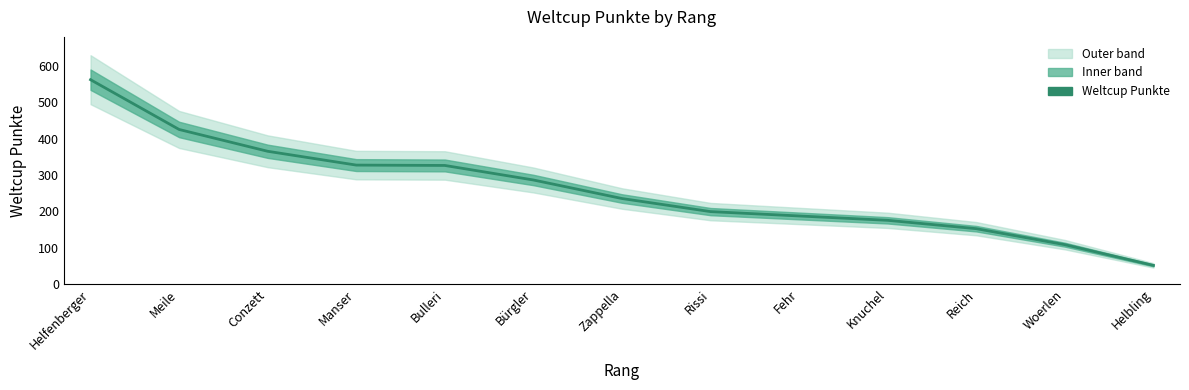

How many categories are shown in the chart?

13